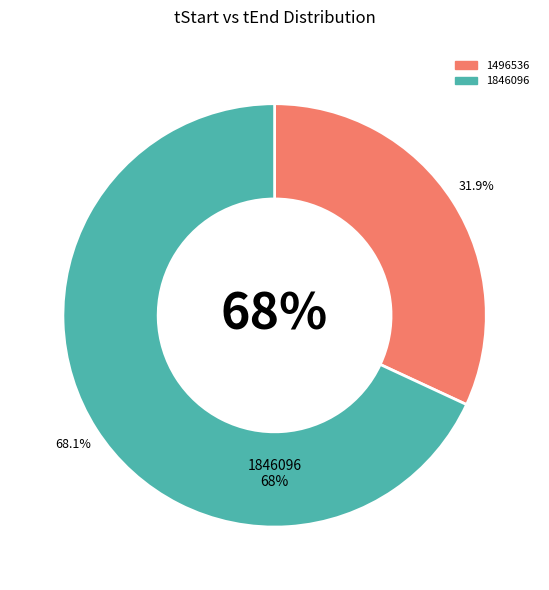

Rank the categories by value from highest to lowest.

1846096, 1496536